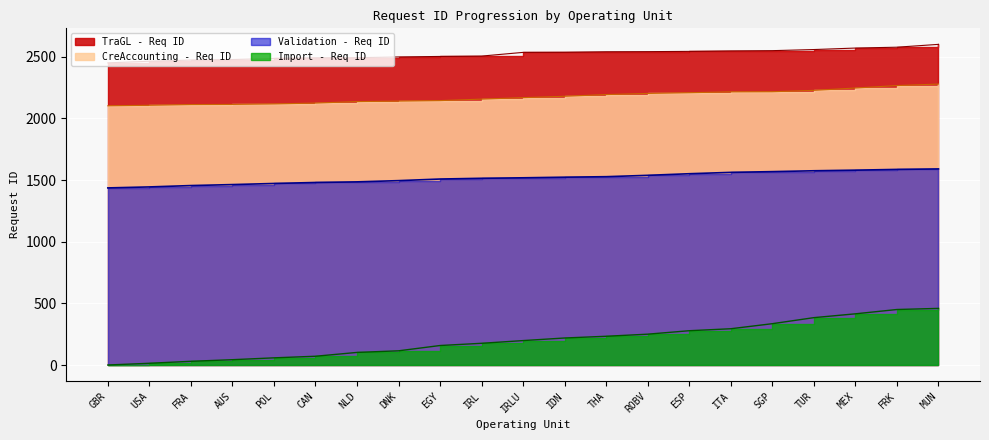

Count the number of data series in this chart.

4